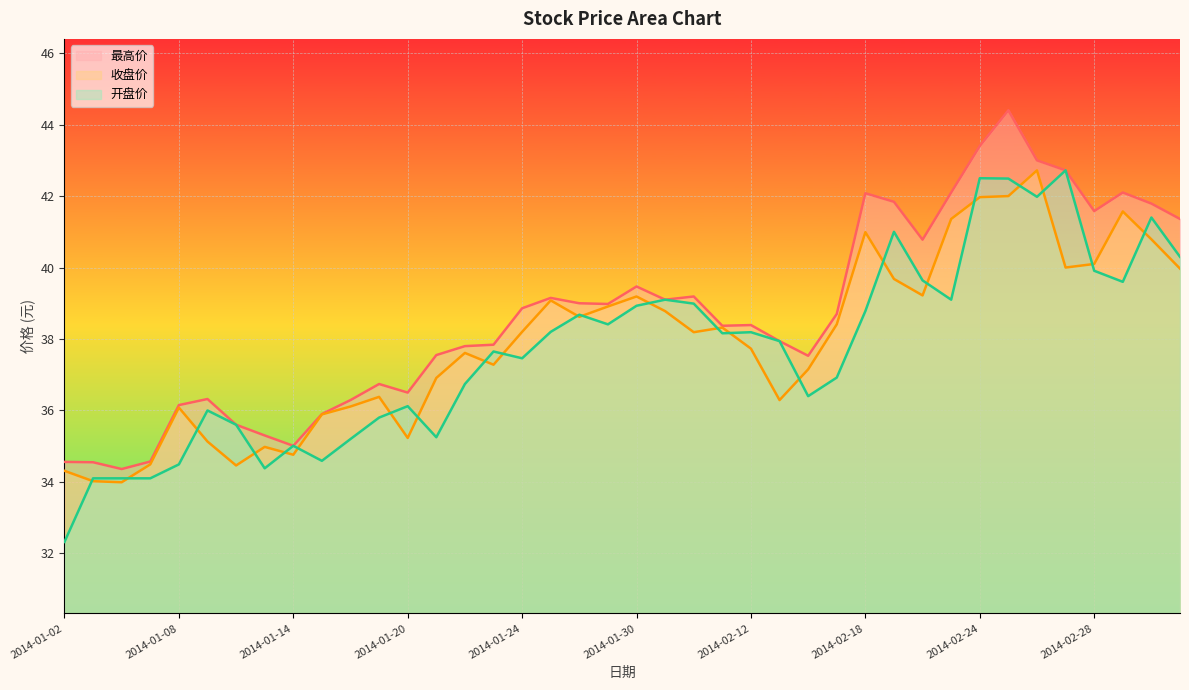

Which category has the lowest value across all series?

2014-01-02